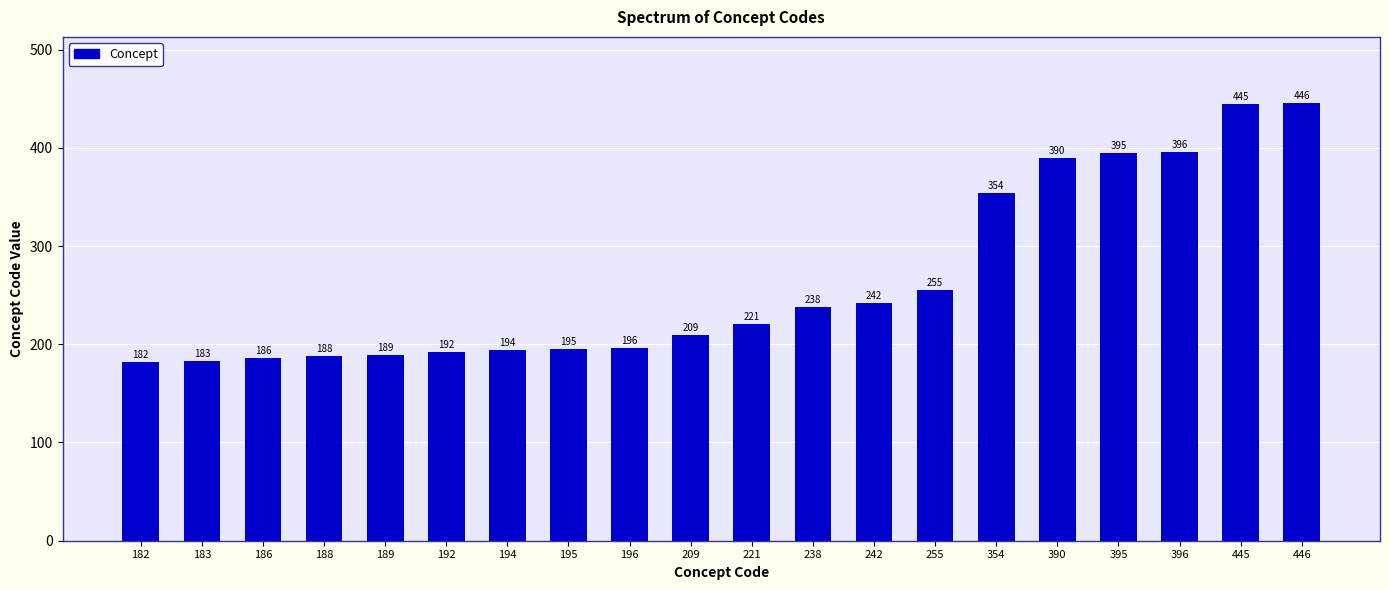

Rank the categories by value from lowest to highest.

182, 183, 186, 188, 189, 192, 194, 195, 196, 209, 221, 238, 242, 255, 354, 390, 395, 396, 445, 446